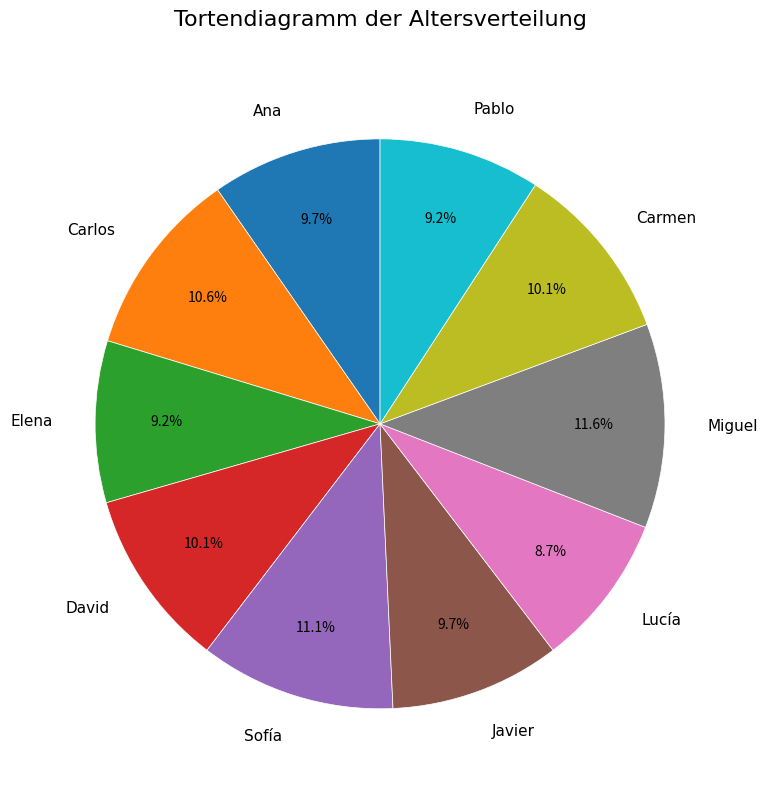

Does any single category account for the majority?

No